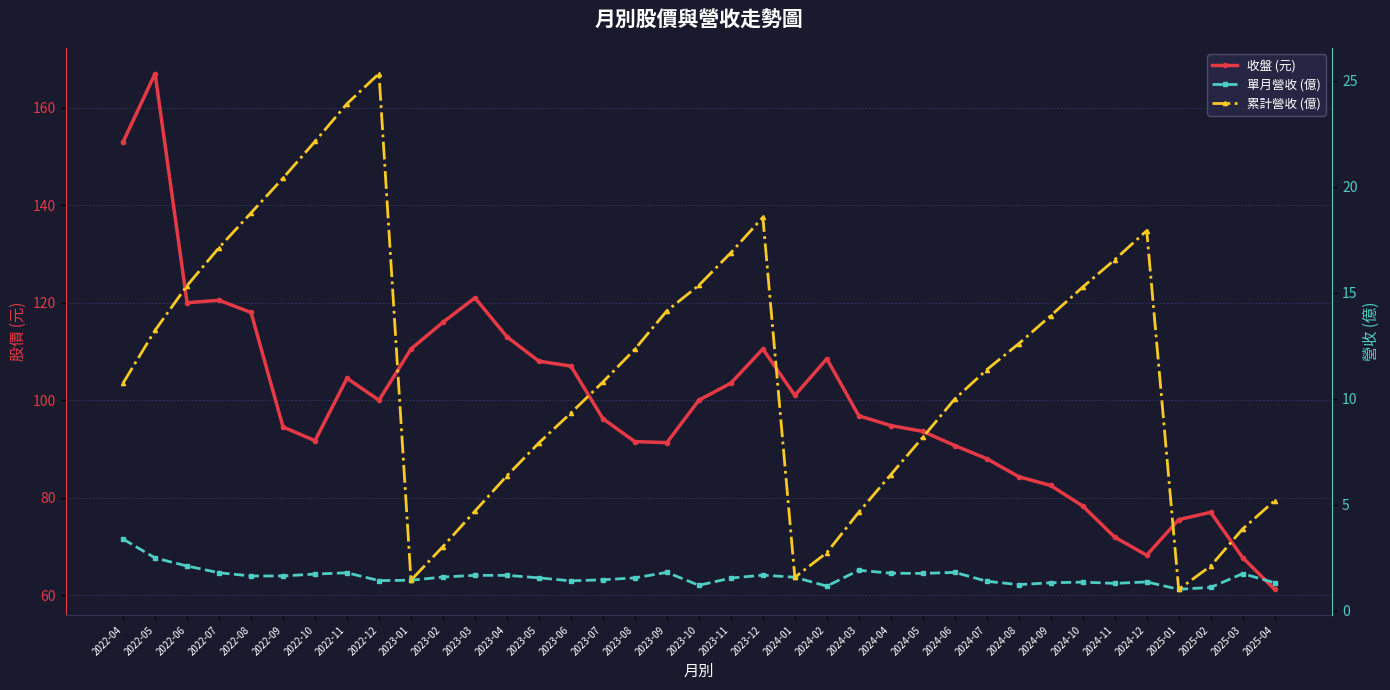

True or false: 累計營收 (億) and 收盤 (元) cross at least once.

False